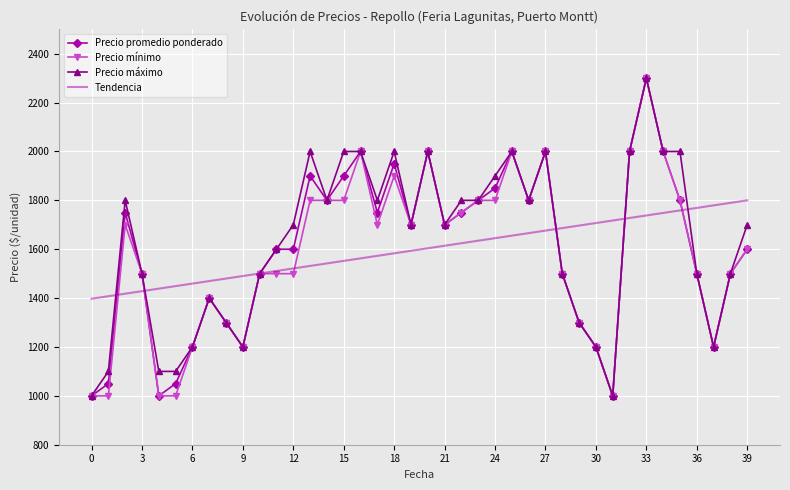

Reading left to right, list all the values displayed in this chart.

Precio promedio ponderado: 1000.0	1050.0	1750.0	1500.0	1000.0	1050.0	1200.0	1400.0	1300.0	1200.0	1500.0	1600.0	1600.0	1900.0	1800.0	1900.0	2000.0	1750.0	1950.0	1700.0	2000.0	1700.0	1750.0	1800.0	1850.0	2000.0	1800.0	2000.0	1500.0	1300.0	1200.0	1000.0	2000.0	2300.0	2000.0	1800.0	1500.0	1200.0	1500.0	1600.0
Precio mínimo: 1000.0	1000.0	1700.0	1500.0	1000.0	1000.0	1200.0	1400.0	1300.0	1200.0	1500.0	1500.0	1500.0	1800.0	1800.0	1800.0	2000.0	1700.0	1900.0	1700.0	2000.0	1700.0	1750.0	1800.0	1800.0	2000.0	1800.0	2000.0	1500.0	1300.0	1200.0	1000.0	2000.0	2300.0	2000.0	1800.0	1500.0	1200.0	1500.0	1600.0
Precio máximo: 1000.0	1100.0	1800.0	1500.0	1100.0	1100.0	1200.0	1400.0	1300.0	1200.0	1500.0	1600.0	1700.0	2000.0	1800.0	2000.0	2000.0	1800.0	2000.0	1700.0	2000.0	1700.0	1800.0	1800.0	1900.0	2000.0	1800.0	2000.0	1500.0	1300.0	1200.0	1000.0	2000.0	2300.0	2000.0	2000.0	1500.0	1200.0	1500.0	1700.0
Tendencia: 1397.4	1407.8	1418.1	1428.4	1438.7	1449.1	1459.4	1469.7	1480.0	1490.4	1500.7	1511.0	1521.3	1531.6	1542.0	1552.3	1562.6	1572.9	1583.3	1593.6	1603.9	1614.2	1624.6	1634.9	1645.2	1655.5	1665.9	1676.2	1686.5	1696.8	1707.1	1717.5	1727.8	1738.1	1748.4	1758.8	1769.1	1779.4	1789.7	1800.1